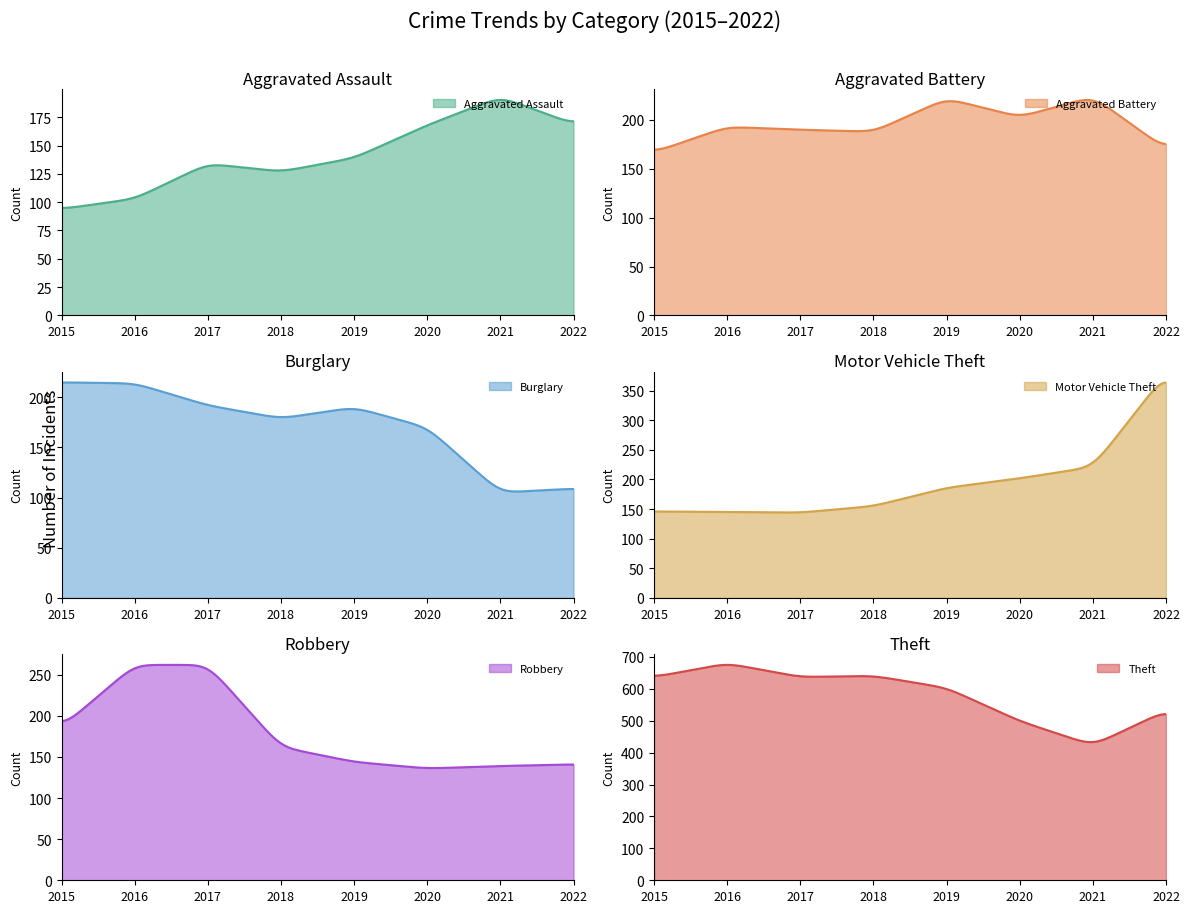

What is the greatest value displayed?

680